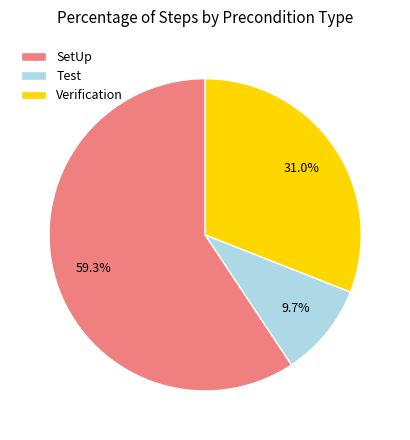

What percentage is the SetUp slice, to the nearest percent?

59%